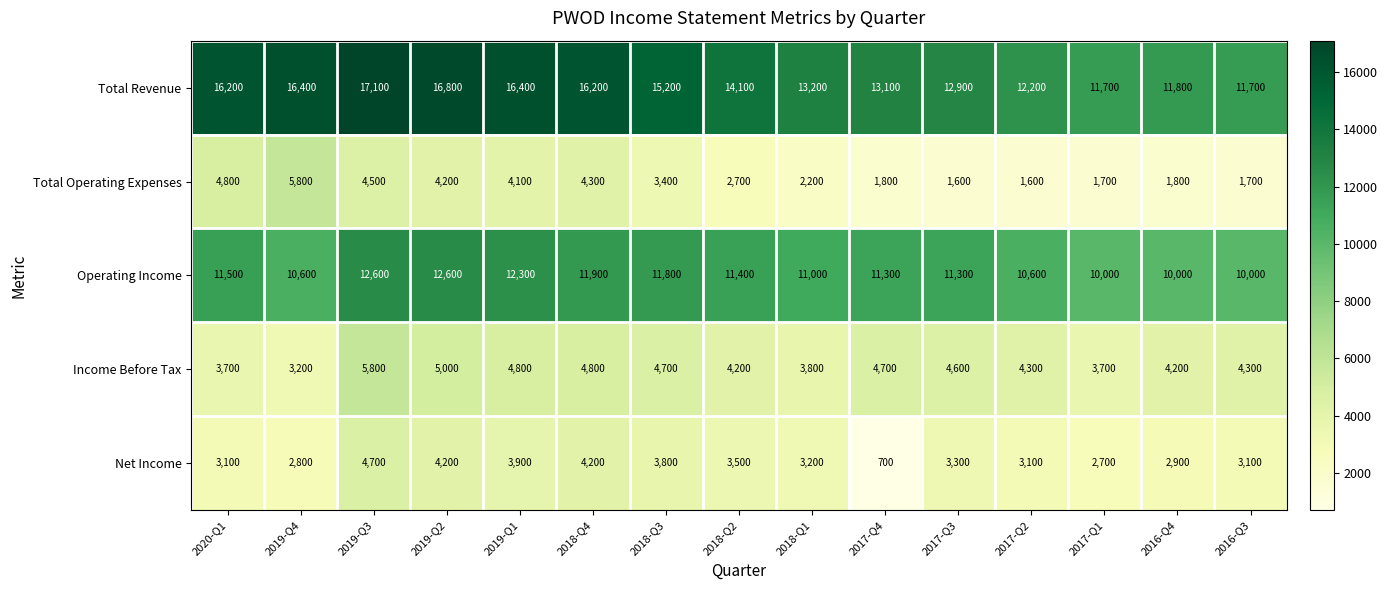

What is the difference between the Net Income values at 2016-Q3 and 2017-Q3?

200